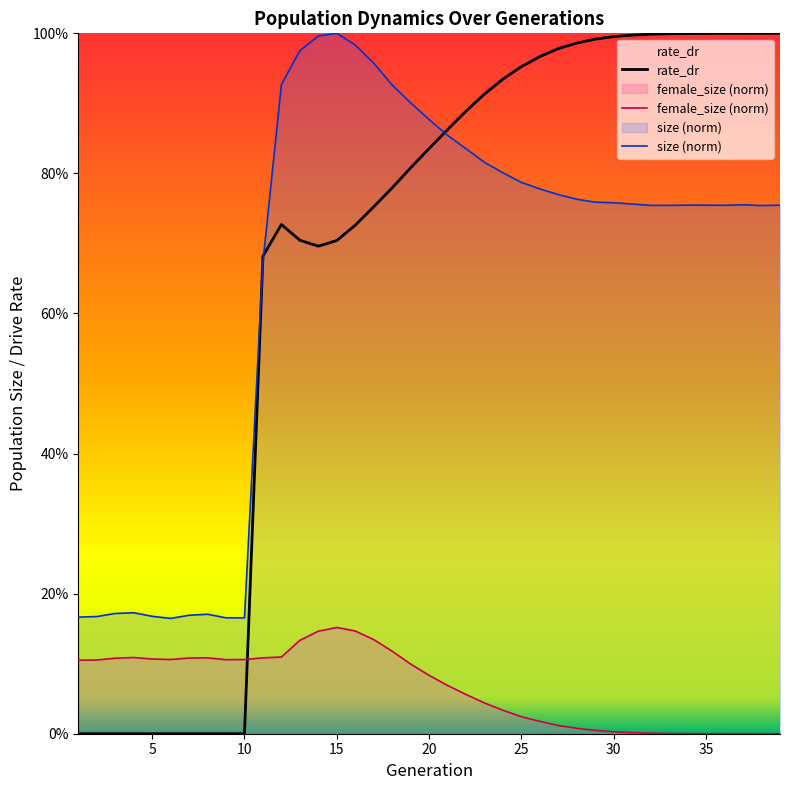

Where is the first local minimum for size?

6